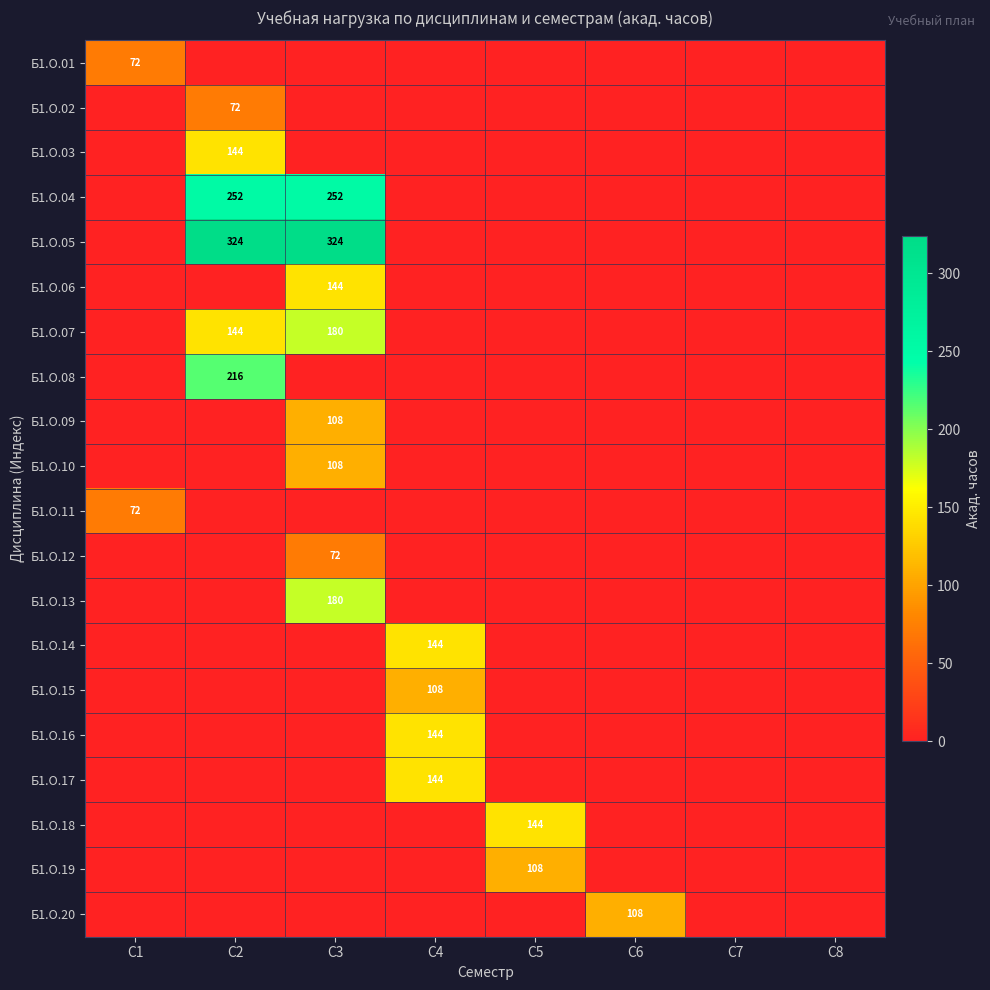

What is the sum of the Б1.О.06 values at С3 and С2?

144